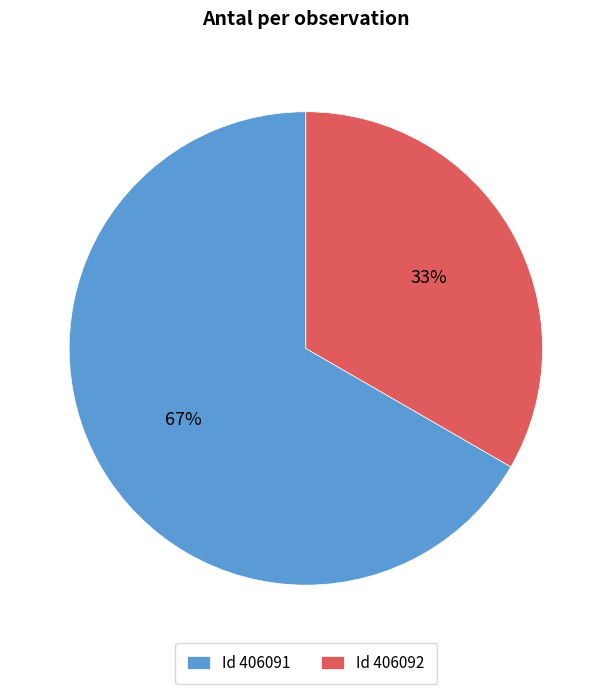

Between Id 406091 and Id 406092, which is larger?

Id 406091